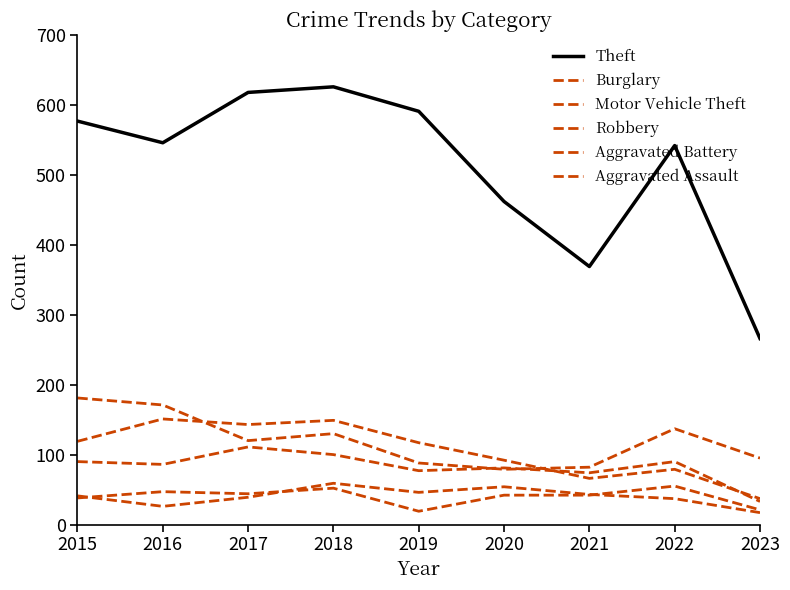

True or false: Robbery and Aggravated Battery intersect in this chart.

False